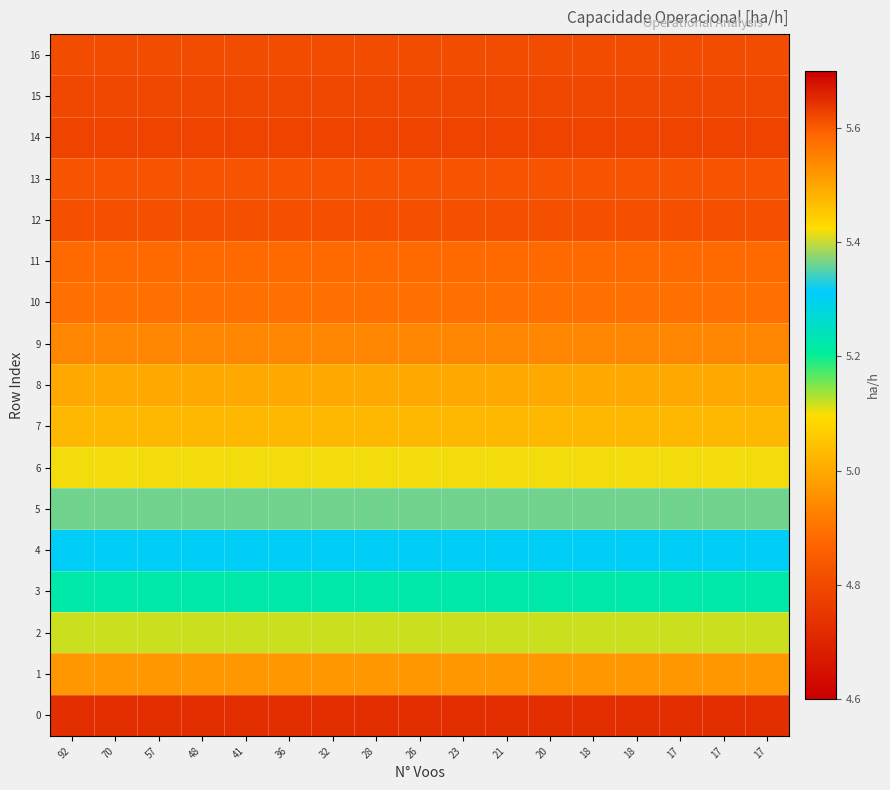

Rank the series at 70 from highest to lowest value.

14, 15, 16, 12, 13, 11, 10, 9, 8, 7, 6, 5, 4, 3, 2, 1, 0